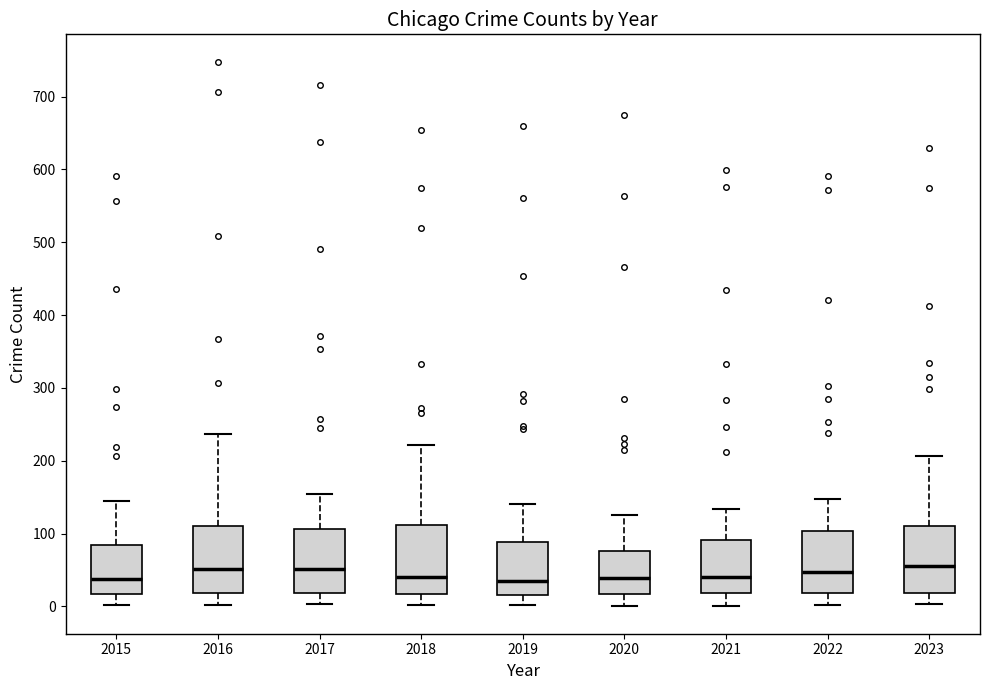

Reading left to right, read every box against the y-axis: the position of its median line, the range the box covers, and the ends of its whiskers. The values are not printed on the chart, so give them approximately, as read against the axis.

2015: median 40, box 20 to 80, whiskers 0 to 150
2016: median 50, box 20 to 110, whiskers 0 to 240
2017: median 50, box 20 to 110, whiskers 0 to 150
2018: median 40, box 20 to 110, whiskers 0 to 220
2019: median 40, box 20 to 90, whiskers 0 to 140
2020: median 40, box 20 to 80, whiskers 0 to 130
2021: median 40, box 20 to 90, whiskers 0 to 130
2022: median 50, box 20 to 100, whiskers 0 to 150
2023: median 60, box 20 to 110, whiskers 0 to 210